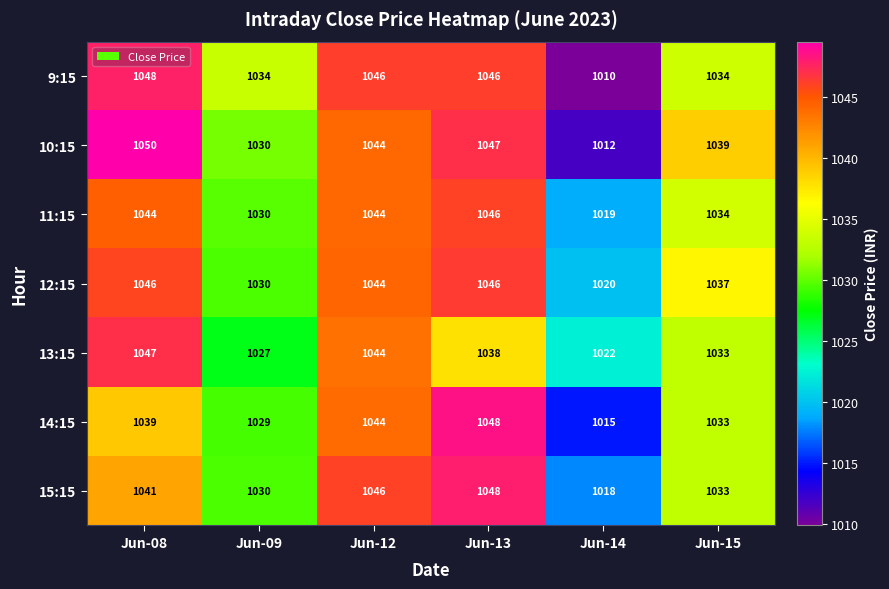

The 12:15 series shows 1044 at Jun-12. True or false?

True